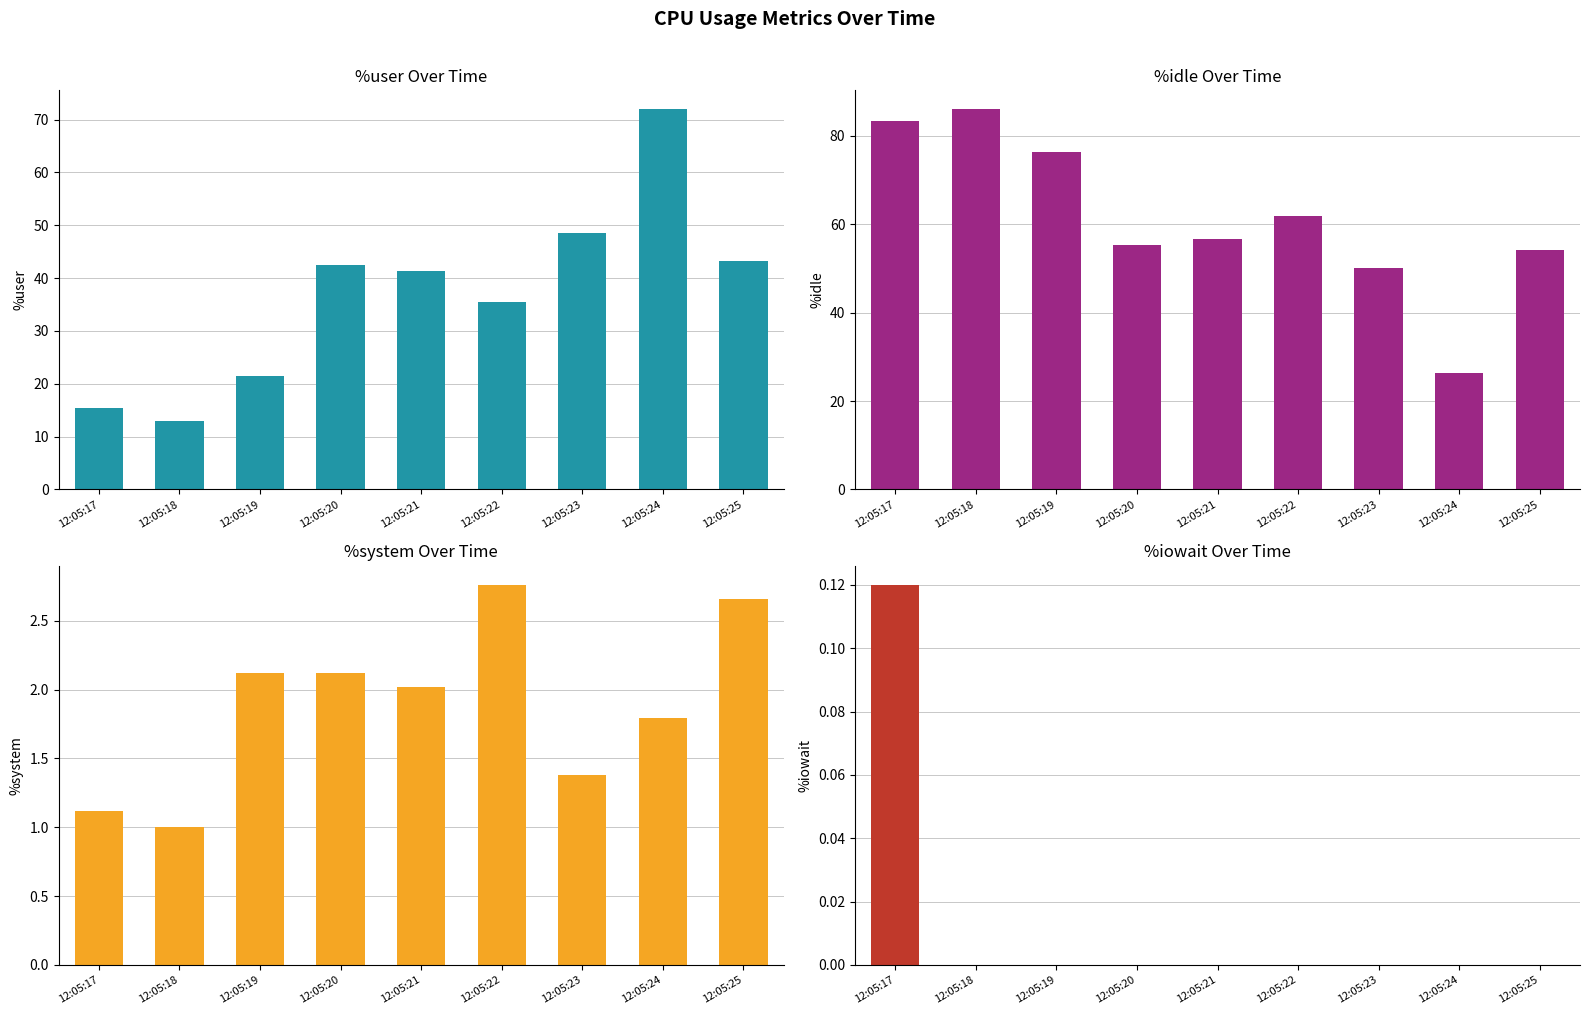

Between 12:05:20 and 12:05:22, which series saw the biggest shift?

%user